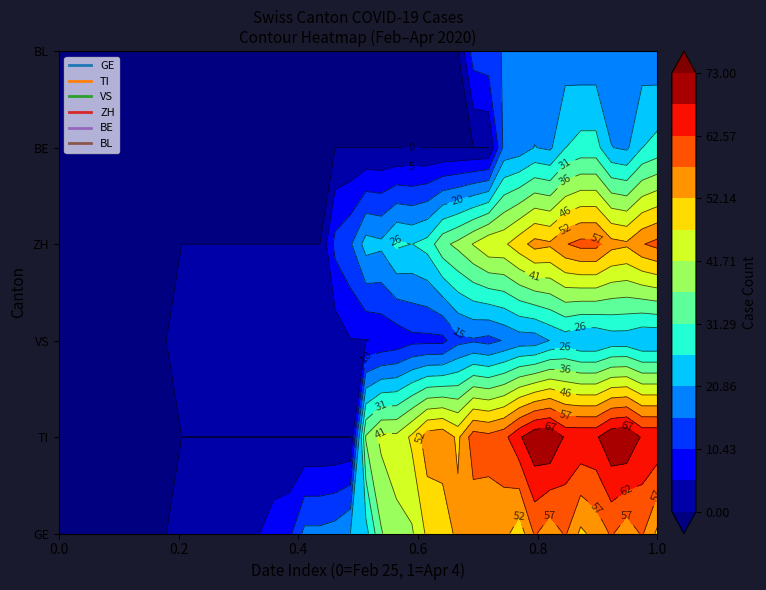

Reading right to left, extract all data points from this chart.

GE: 2020-04-04=51	2020-04-03=58	2020-04-02=54	2020-04-01=58	2020-03-31=54	2020-03-30=51	2020-03-29=58	2020-03-28=54	2020-03-27=58	2020-03-26=49	2020-03-25=54	2020-03-24=55	2020-03-23=54	2020-03-22=54	2020-03-21=48	2020-03-20=48	2020-03-19=41	2020-03-18=41	2020-03-17=36	2020-03-16=24	2020-03-15=21	2020-03-14=18	2020-03-13=17	2020-03-12=17	2020-03-11=9	2020-03-10=8	2020-03-09=5	2020-03-08=5	2020-03-07=4	2020-03-06=4	2020-03-05=1	2020-03-04=1	2020-03-03=0	2020-03-02=0	2020-03-01=0	2020-02-29=0	2020-02-28=0	2020-02-27=0	2020-02-26=0	2020-02-25=0
TI: 2020-04-04=67	2020-04-03=67	2020-04-02=73	2020-04-01=72	2020-03-31=67	2020-03-30=67	2020-03-29=67	2020-03-28=73	2020-03-27=72	2020-03-26=67	2020-03-25=61	2020-03-24=59	2020-03-23=60	2020-03-22=51	2020-03-21=56	2020-03-20=55	2020-03-19=48	2020-03-18=43	2020-03-17=43	2020-03-16=37	2020-03-15=0	2020-03-14=0	2020-03-13=0	2020-03-12=0	2020-03-11=0	2020-03-10=0	2020-03-09=0	2020-03-08=0	2020-03-07=0	2020-03-06=0	2020-03-05=0	2020-03-04=0	2020-03-03=0	2020-03-02=0	2020-03-01=0	2020-02-29=0	2020-02-28=0	2020-02-27=0	2020-02-26=0	2020-02-25=0
VS: 2020-04-04=21	2020-04-03=21	2020-04-02=23	2020-04-01=23	2020-03-31=21	2020-03-30=21	2020-03-29=23	2020-03-28=21	2020-03-27=18	2020-03-26=18	2020-03-25=16	2020-03-24=14	2020-03-23=15	2020-03-22=14	2020-03-21=9	2020-03-20=9	2020-03-19=9	2020-03-18=7	2020-03-17=6	2020-03-16=5	2020-03-15=5	2020-03-14=2	2020-03-13=2	2020-03-12=1	2020-03-11=1	2020-03-10=1	2020-03-09=1	2020-03-08=1	2020-03-07=1	2020-03-06=1	2020-03-05=1	2020-03-04=1	2020-03-03=0	2020-03-02=0	2020-03-01=0	2020-02-29=0	2020-02-28=0	2020-02-27=0	2020-02-26=0	2020-02-25=0
ZH: 2020-04-04=59	2020-04-03=57	2020-04-02=53	2020-04-01=54	2020-03-31=59	2020-03-30=59	2020-03-29=57	2020-03-28=53	2020-03-27=54	2020-03-26=50	2020-03-25=46	2020-03-24=46	2020-03-23=42	2020-03-22=38	2020-03-21=35	2020-03-20=28	2020-03-19=26	2020-03-18=27	2020-03-17=22	2020-03-16=23	2020-03-15=15	2020-03-14=12	2020-03-13=0	2020-03-12=0	2020-03-11=0	2020-03-10=0	2020-03-09=0	2020-03-08=0	2020-03-07=0	2020-03-06=0	2020-03-05=0	2020-03-04=0	2020-03-03=0	2020-03-02=0	2020-03-01=0	2020-02-29=0	2020-02-28=0	2020-02-27=0	2020-02-26=0	2020-02-25=0
BE: 2020-04-04=28	2020-04-03=26	2020-04-02=20	2020-04-01=21	2020-03-31=28	2020-03-30=28	2020-03-29=26	2020-03-28=20	2020-03-27=21	2020-03-26=18	2020-03-25=17	2020-03-24=0	2020-03-23=0	2020-03-22=0	2020-03-21=0	2020-03-20=0	2020-03-19=0	2020-03-18=0	2020-03-17=0	2020-03-16=0	2020-03-15=0	2020-03-14=0	2020-03-13=0	2020-03-12=0	2020-03-11=0	2020-03-10=0	2020-03-09=0	2020-03-08=0	2020-03-07=0	2020-03-06=0	2020-03-05=0	2020-03-04=0	2020-03-03=0	2020-03-02=0	2020-03-01=0	2020-02-29=0	2020-02-28=0	2020-02-27=0	2020-02-26=0	2020-02-25=0
BL: 2020-04-04=17	2020-04-03=18	2020-04-02=18	2020-04-01=17	2020-03-31=17	2020-03-30=17	2020-03-29=18	2020-03-28=18	2020-03-27=17	2020-03-26=16	2020-03-25=16	2020-03-24=14	2020-03-23=13	2020-03-22=0	2020-03-21=0	2020-03-20=0	2020-03-19=0	2020-03-18=0	2020-03-17=0	2020-03-16=0	2020-03-15=0	2020-03-14=0	2020-03-13=0	2020-03-12=0	2020-03-11=0	2020-03-10=0	2020-03-09=0	2020-03-08=0	2020-03-07=0	2020-03-06=0	2020-03-05=0	2020-03-04=0	2020-03-03=0	2020-03-02=0	2020-03-01=0	2020-02-29=0	2020-02-28=0	2020-02-27=0	2020-02-26=0	2020-02-25=0